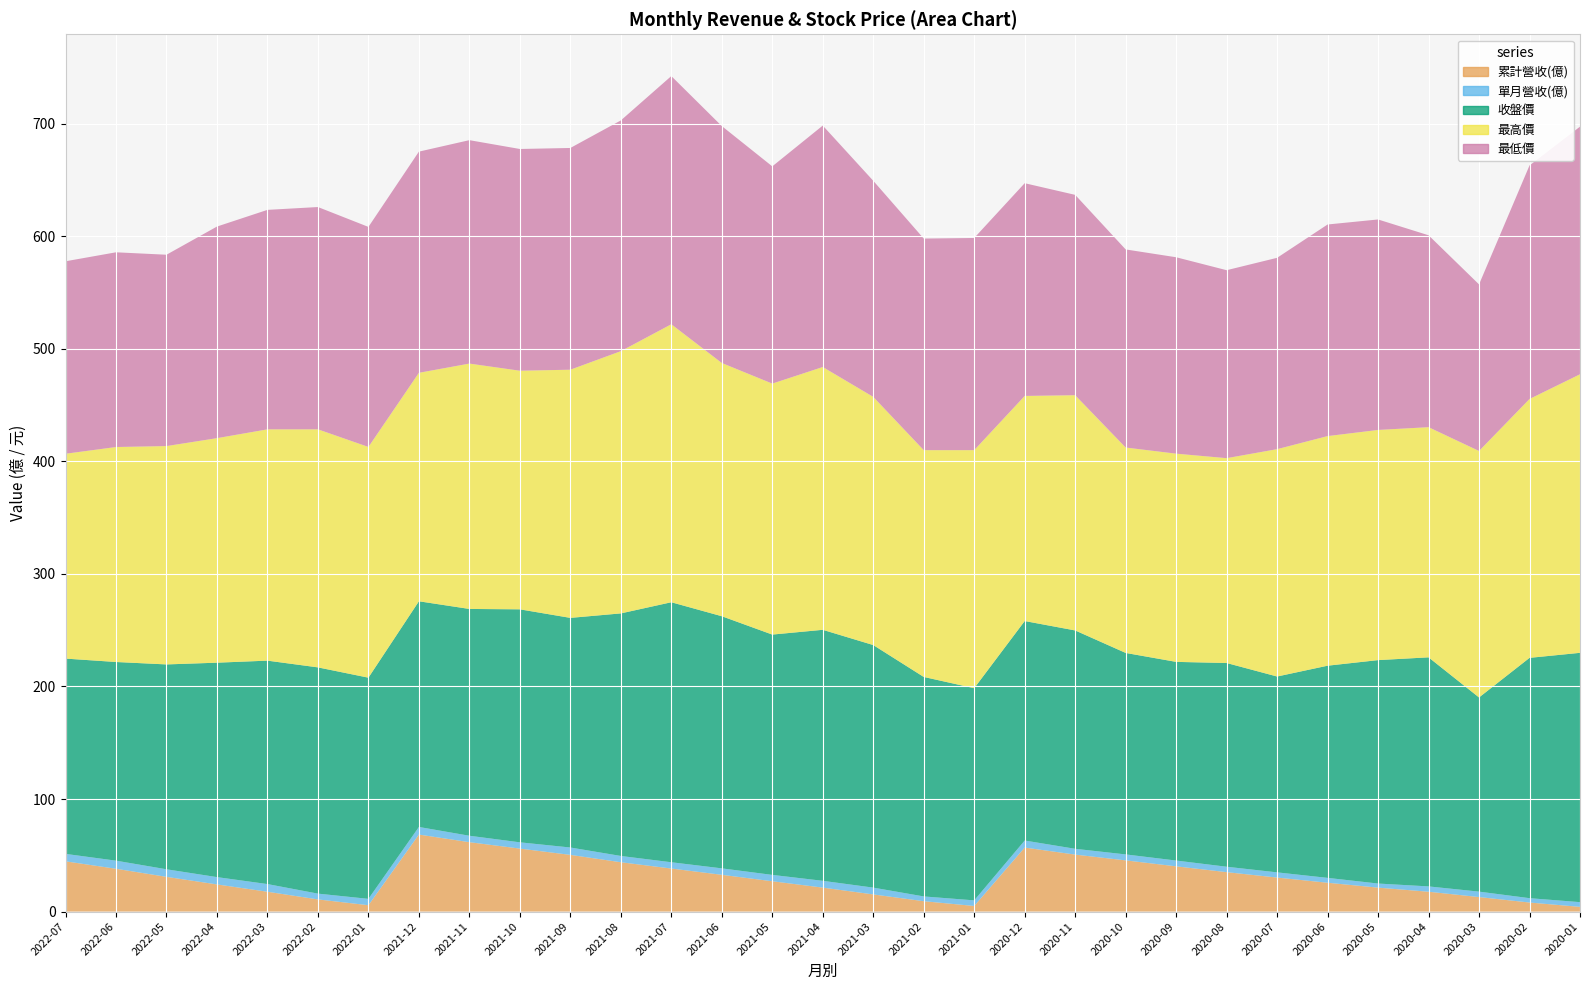

Reading left to right, what are all the values shown in this chart?

累計營收(億): 44.6	38.0	30.9	24.1	17.6	10.8	5.7	68.4	61.7	56.0	50.4	43.8	38.2	32.7	26.9	21.3	15.2	9.2	5.0	56.9	50.6	45.5	40.2	35.0	30.2	25.6	21.3	17.6	12.9	8.1	4.2
單月營收(億): 6.6	7.2	6.7	6.5	6.8	5.2	5.7	6.8	5.7	5.6	6.5	5.6	5.6	5.7	5.7	6.0	6.0	4.2	5.0	6.2	5.1	5.3	5.2	4.8	4.6	4.3	3.6	4.7	4.8	3.9	4.2
收盤價: 173.5	176.5	182.0	190.5	198.5	201.0	196.5	200.5	201.5	207.0	204.0	215.5	231.0	224.0	213.5	223.0	215.5	195.0	188.5	195.0	194.0	179.0	176.5	181.0	174.0	188.5	198.5	203.5	172.5	213.5	221.5
最高價: 182.0	191.0	194.0	199.5	205.5	211.5	205.0	203.0	218.0	212.0	220.5	233.0	247.0	225.0	223.0	233.5	220.5	201.5	211.5	200.0	209.0	182.5	185.0	182.0	202.0	204.0	204.5	204.5	219.0	230.0	247.5
最低價: 171.0	173.0	170.0	188.0	195.0	197.5	195.5	196.5	198.5	197.0	197.0	205.0	220.5	210.5	193.0	214.5	192.0	188.0	188.5	189.0	178.0	176.0	174.5	167.0	170.0	188.0	187.0	170.5	148.0	207.5	220.0